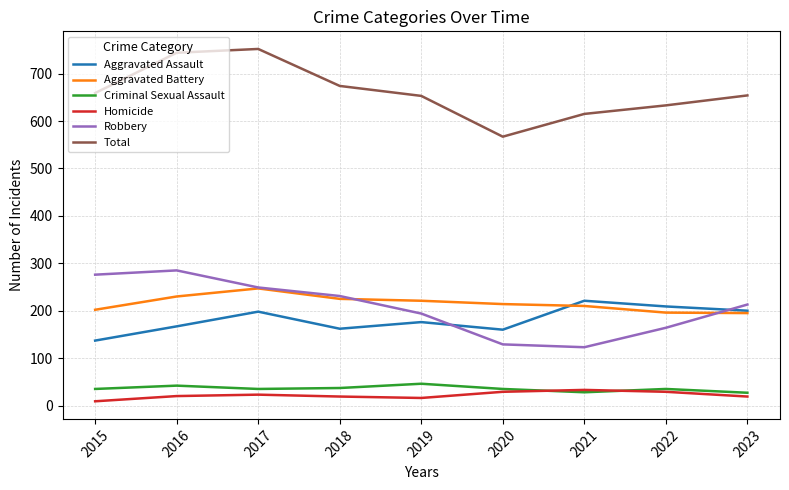

Does the chart have visible grid lines?

Yes